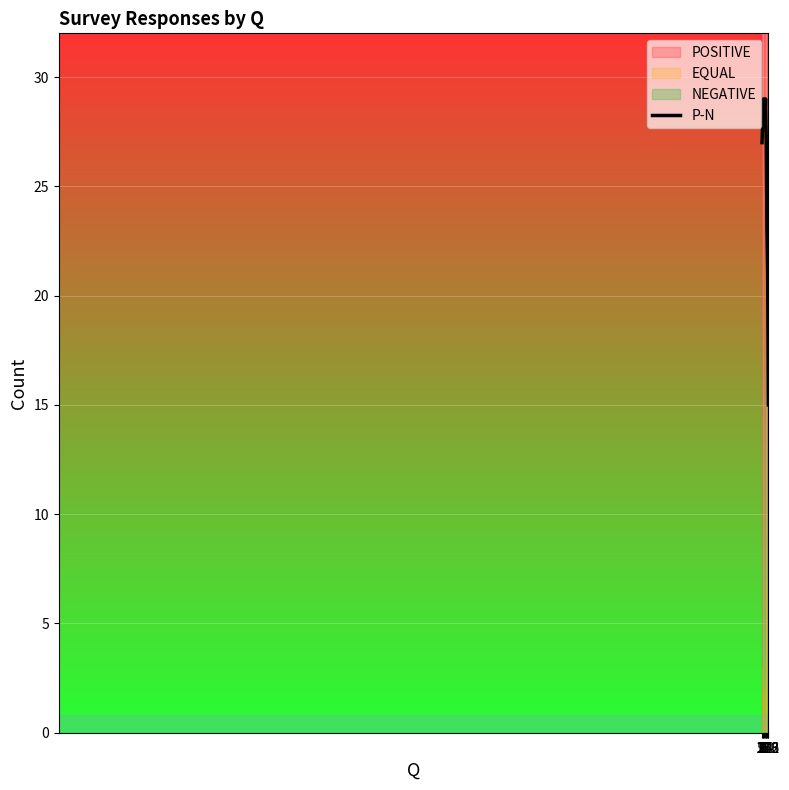

What is the change in value from 2 to 512?

-13